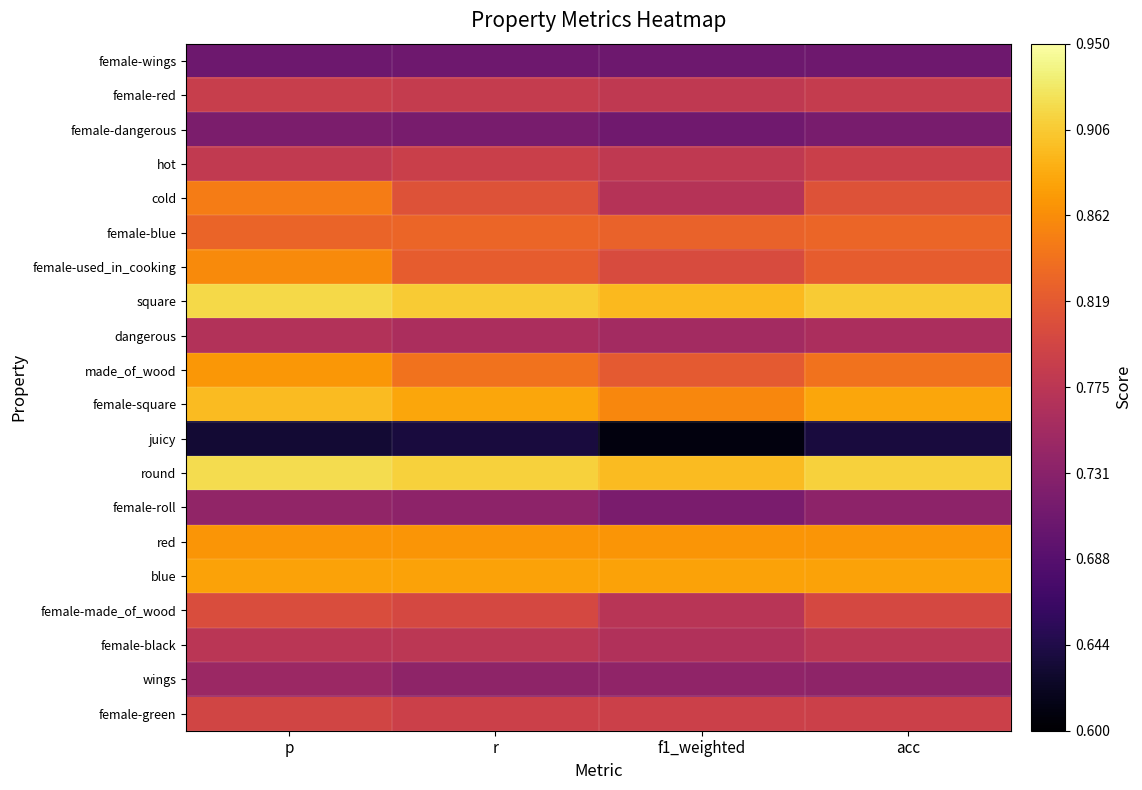

Between p and f1_weighted, which is larger?

p